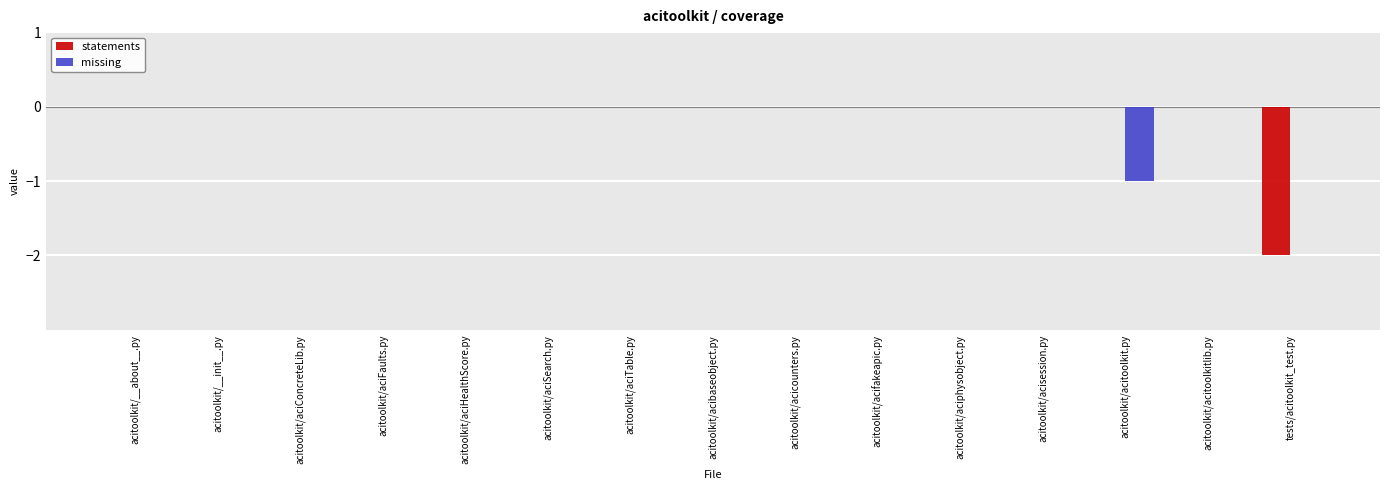

Is the value of missing at acitoolkit/acitoolkit.py greater than the value of statements at acitoolkit/acibaseobject.py?

No